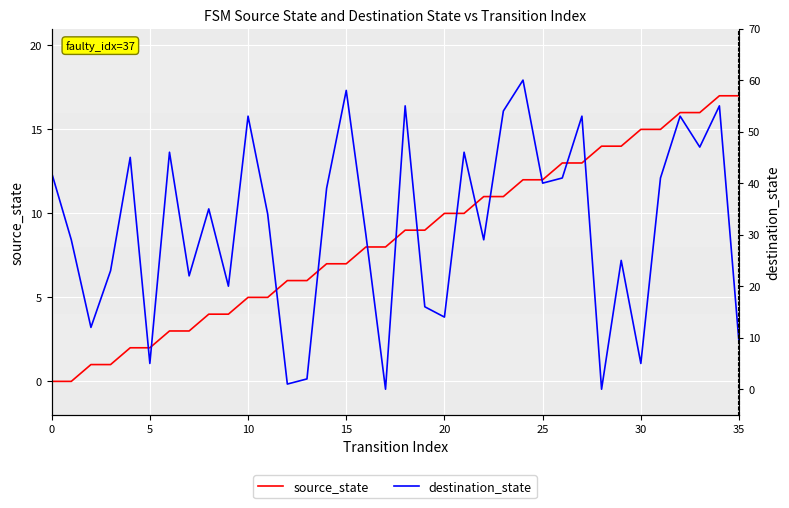

Where does the source_state series first go above 9?

20